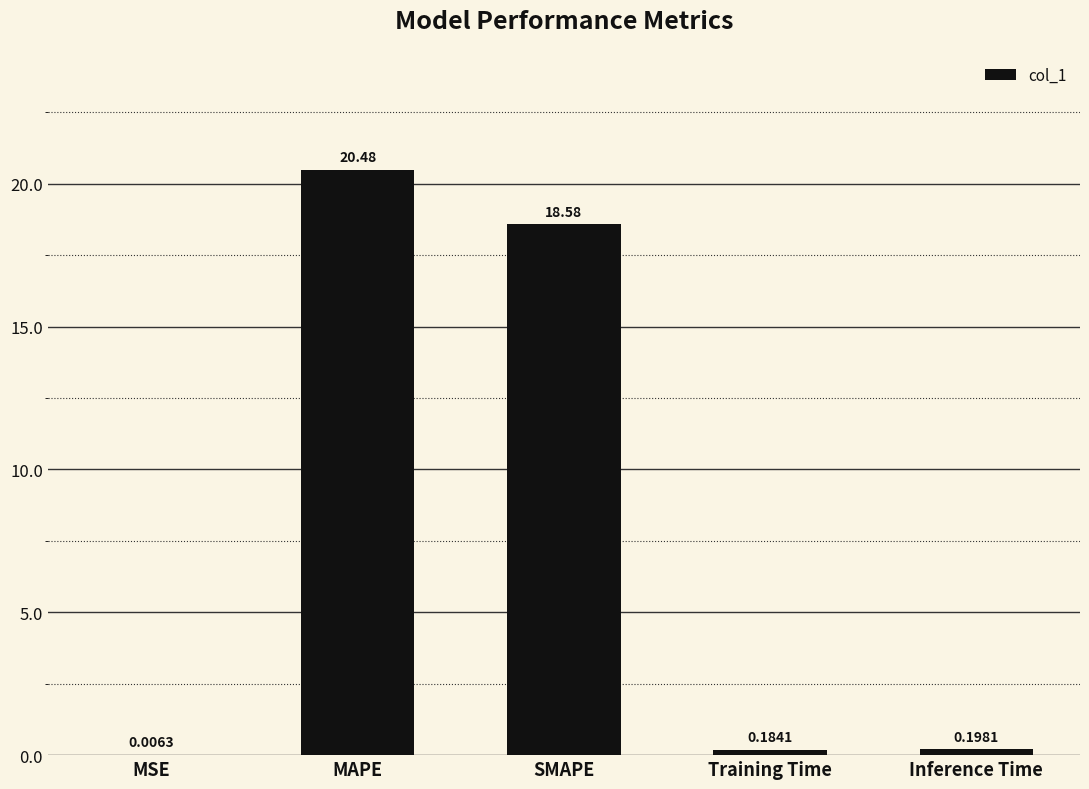

What is the sum of all values?

39.4